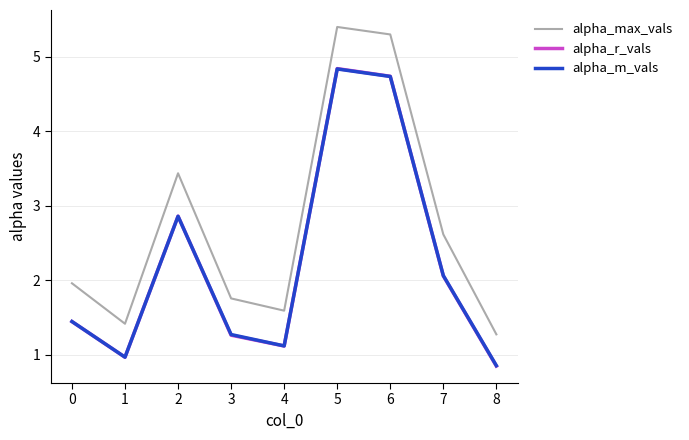

Which series has the largest total across all categories?

alpha_max_vals